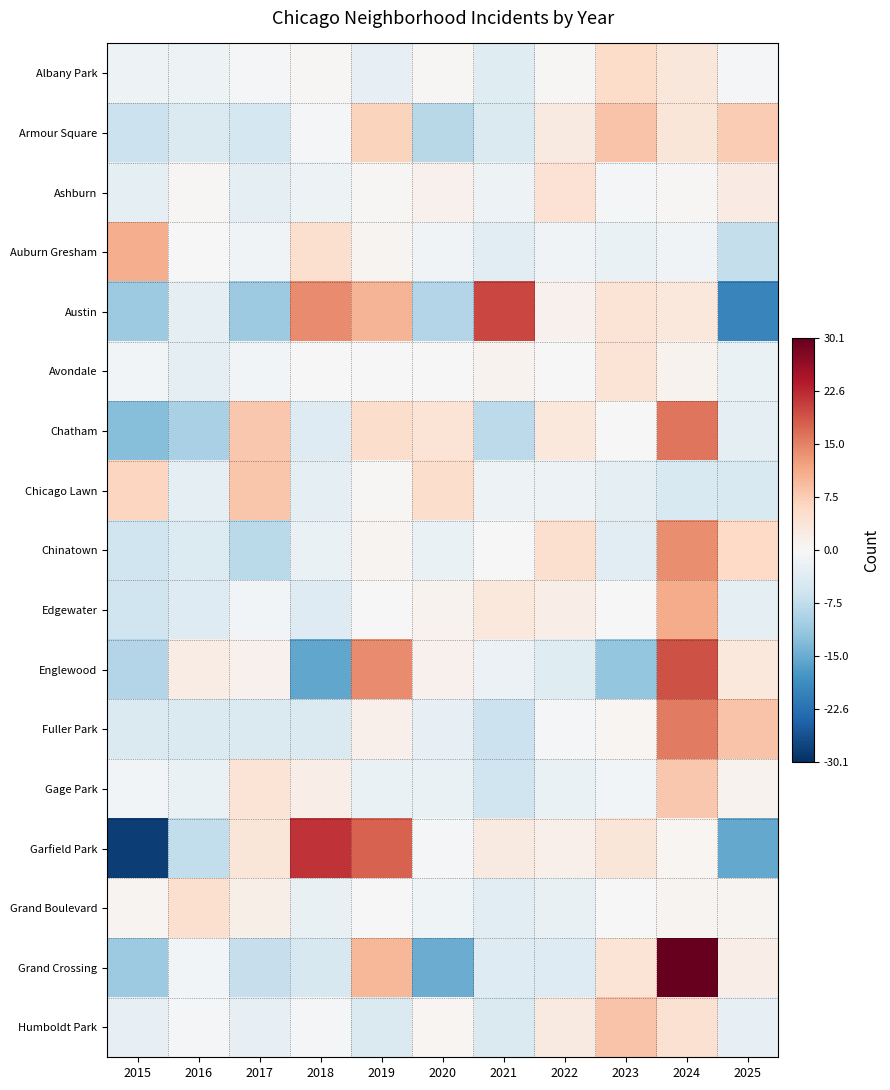

Which has a higher value, 2023 or 2017?

2023